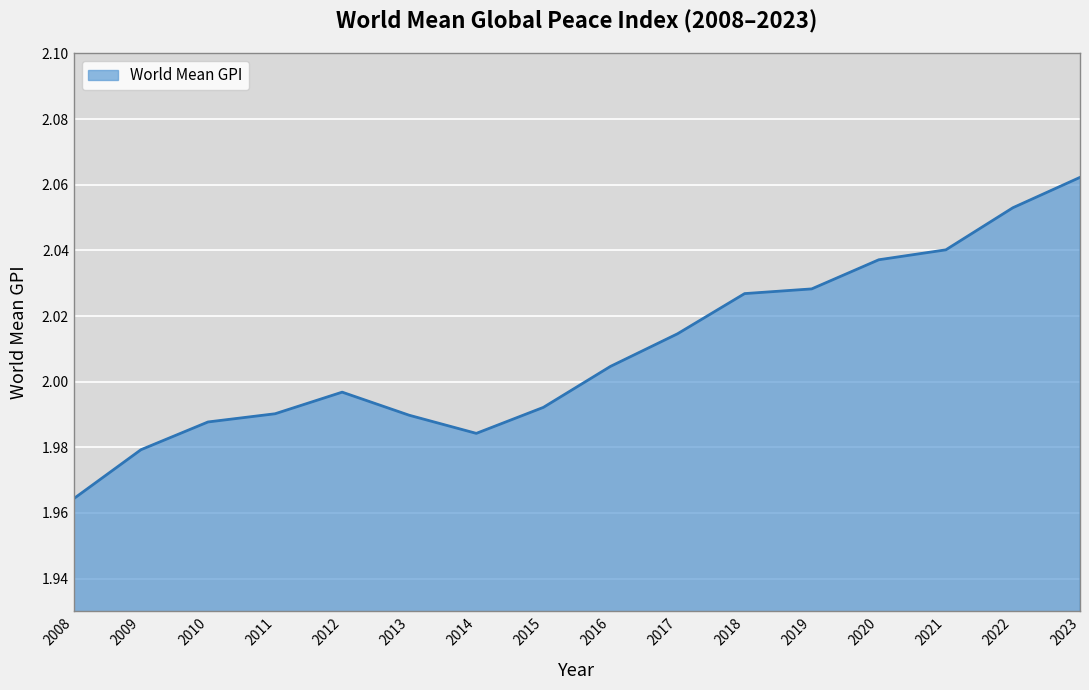

What is the difference between the second highest and second lowest values?

0.1